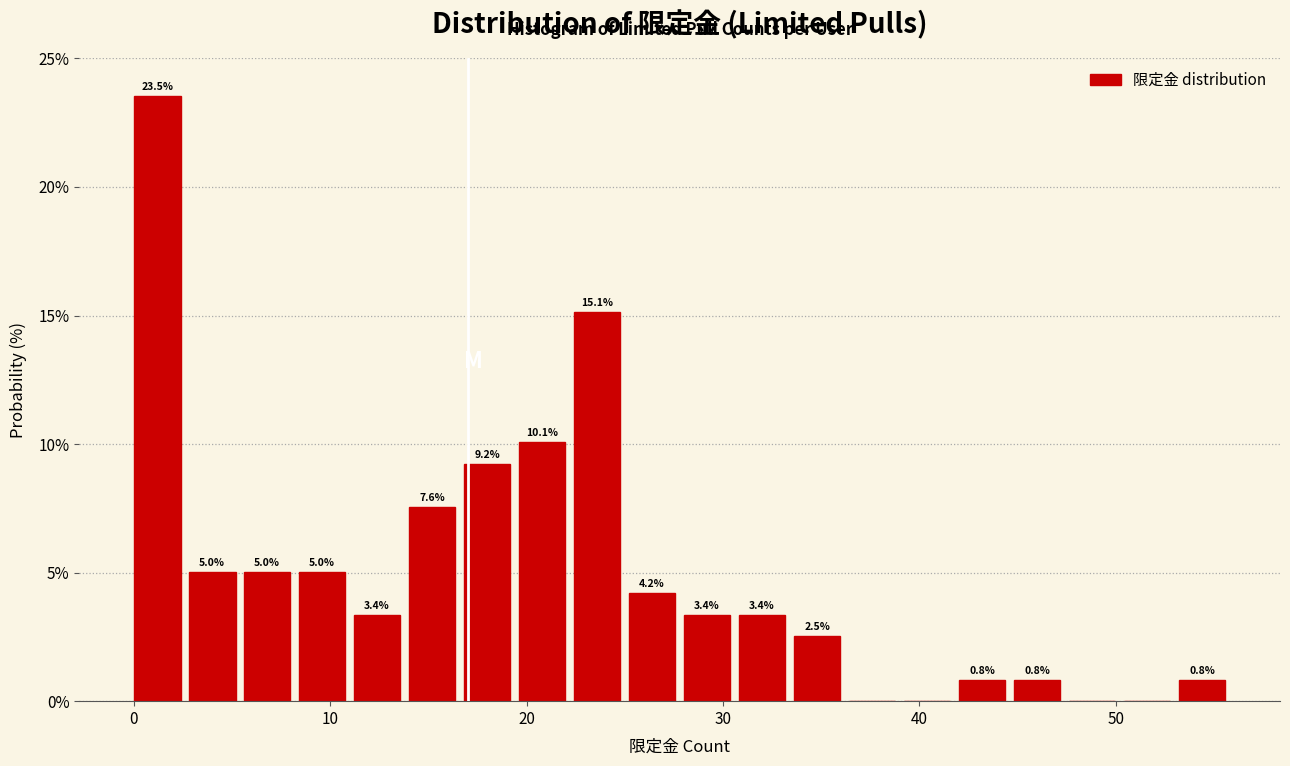

Read against the x-axis, roughly where is the centre of the tallest bar?

1